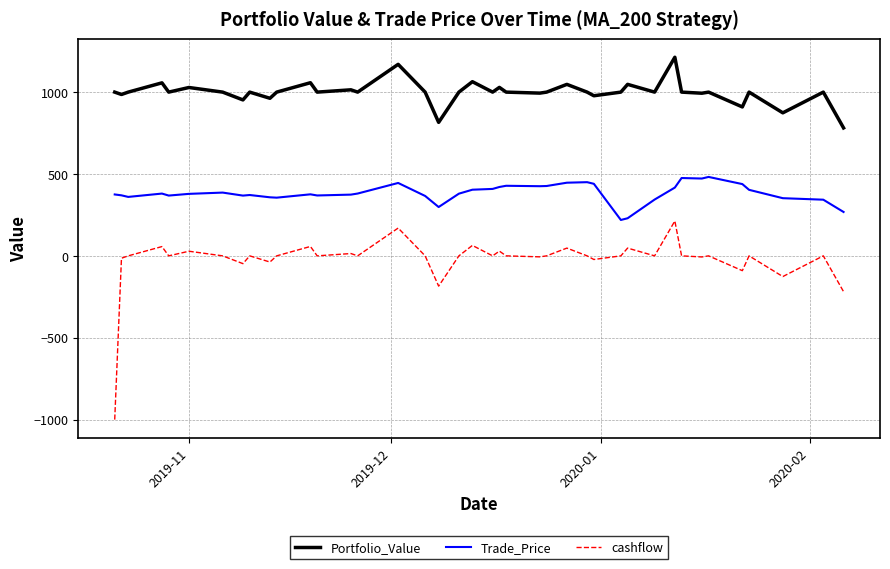

True or false: cashflow and Portfolio_Value cross at least once.

False